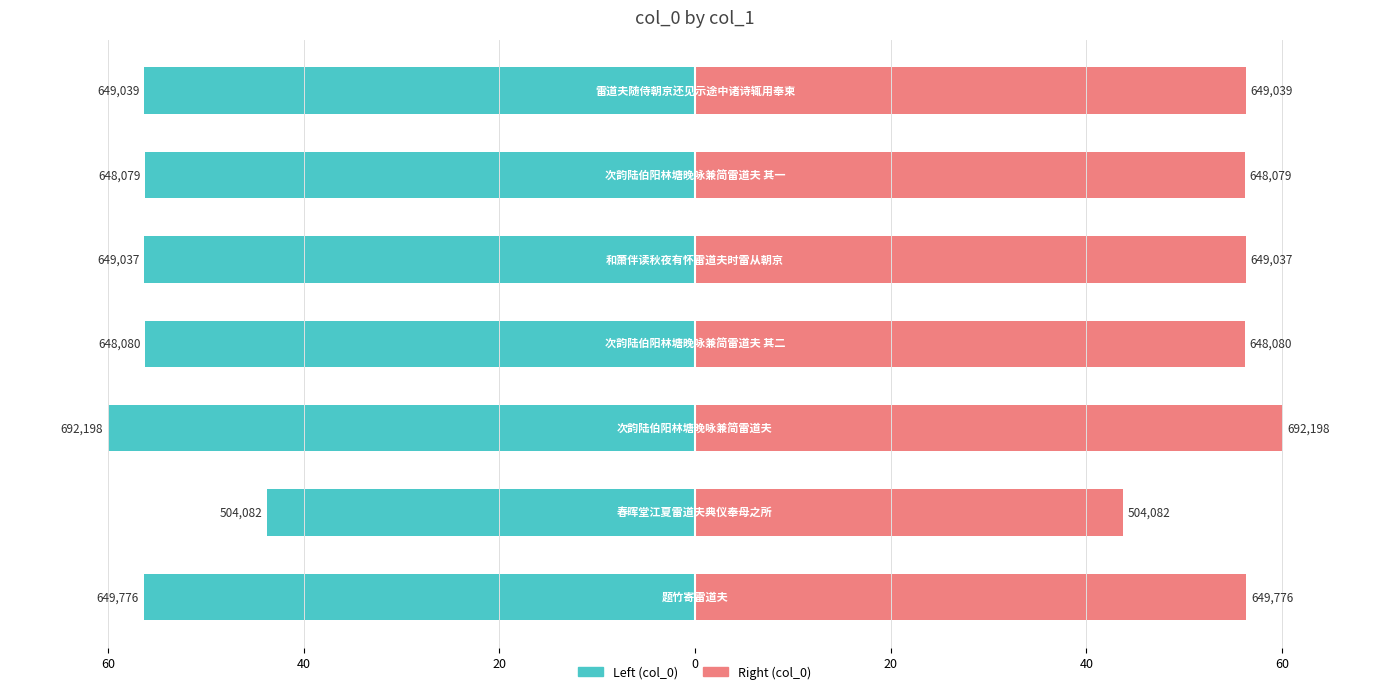

How many values in the col_0 (left) series are below -56?

6